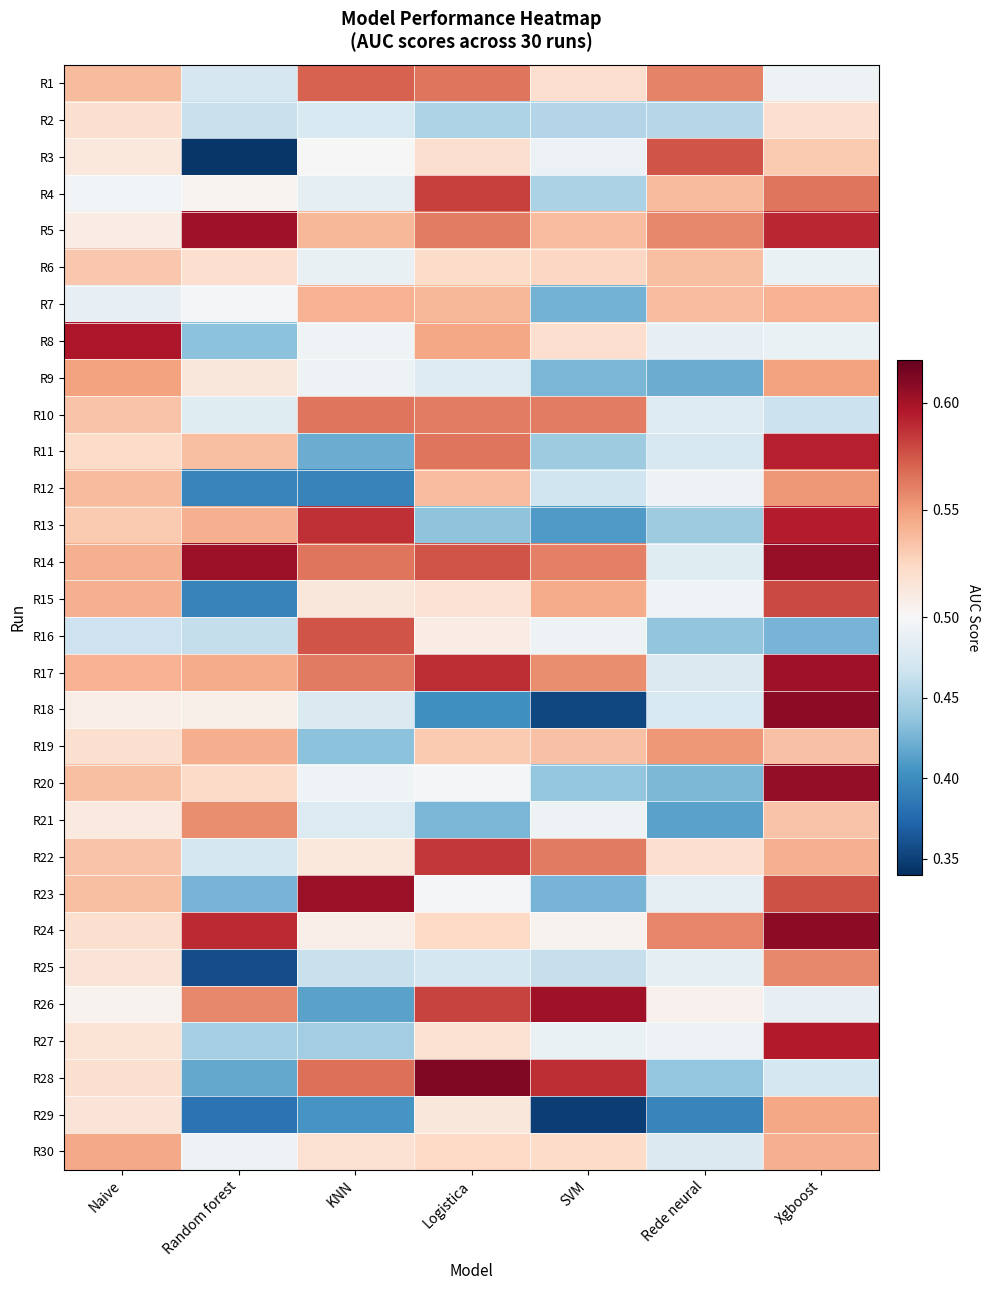

List the series in order of their peak value, lowest first.

R2, R6, R7, R30, R29, R9, R19, R12, R21, R25, R10, R1, R16, R3, R15, R4, R22, R11, R13, R27, R8, R26, R5, R17, R23, R14, R20, R18, R24, R28